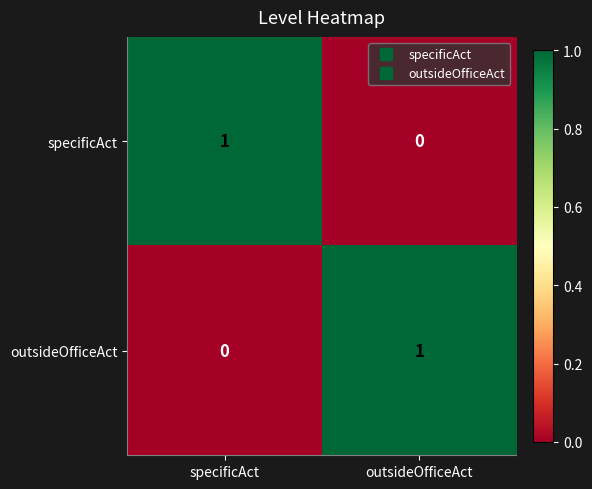

Is the value of specificAct at outsideOfficeAct greater than the value of outsideOfficeAct at outsideOfficeAct?

No